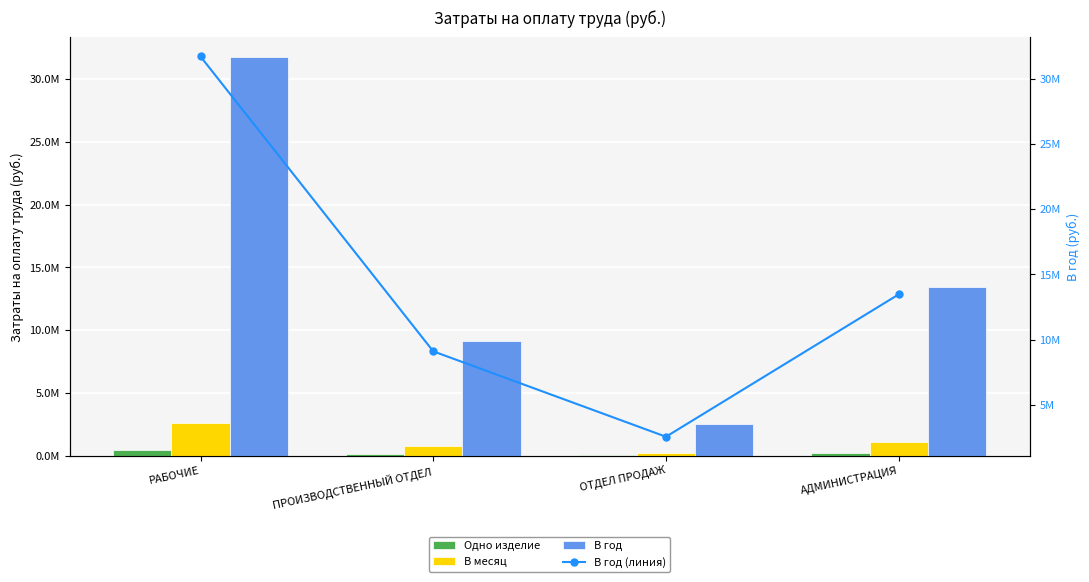

What is the label of the 4th bar from the left?

АДМИНИСТРАЦИЯ